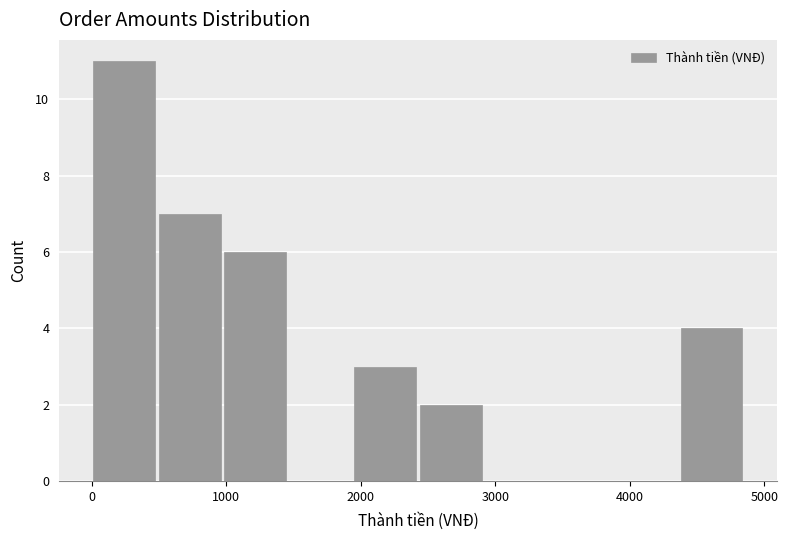

How tall is the bar that spans 4400 to 4900 on the x-axis? Neither the bar edges nor the heights are printed on the chart, so give them approximately, as read against the axes.

4